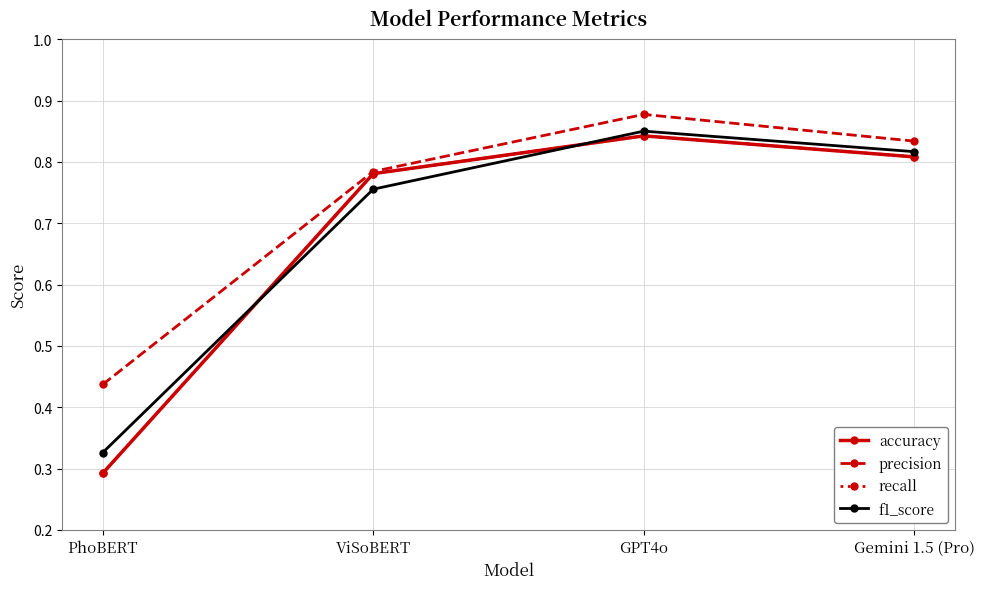

What is the difference between the maximum and second lowest values in the precision series?

0.1